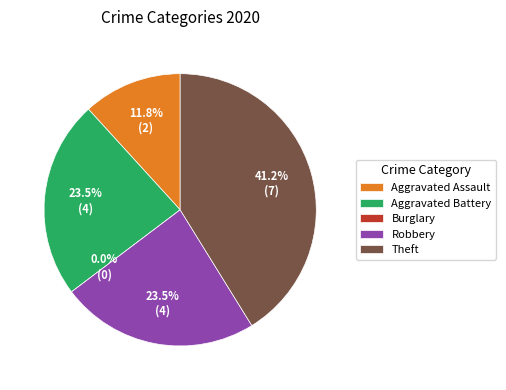

The Aggravated Assault slice represents 1% of the pie. True or false?

False